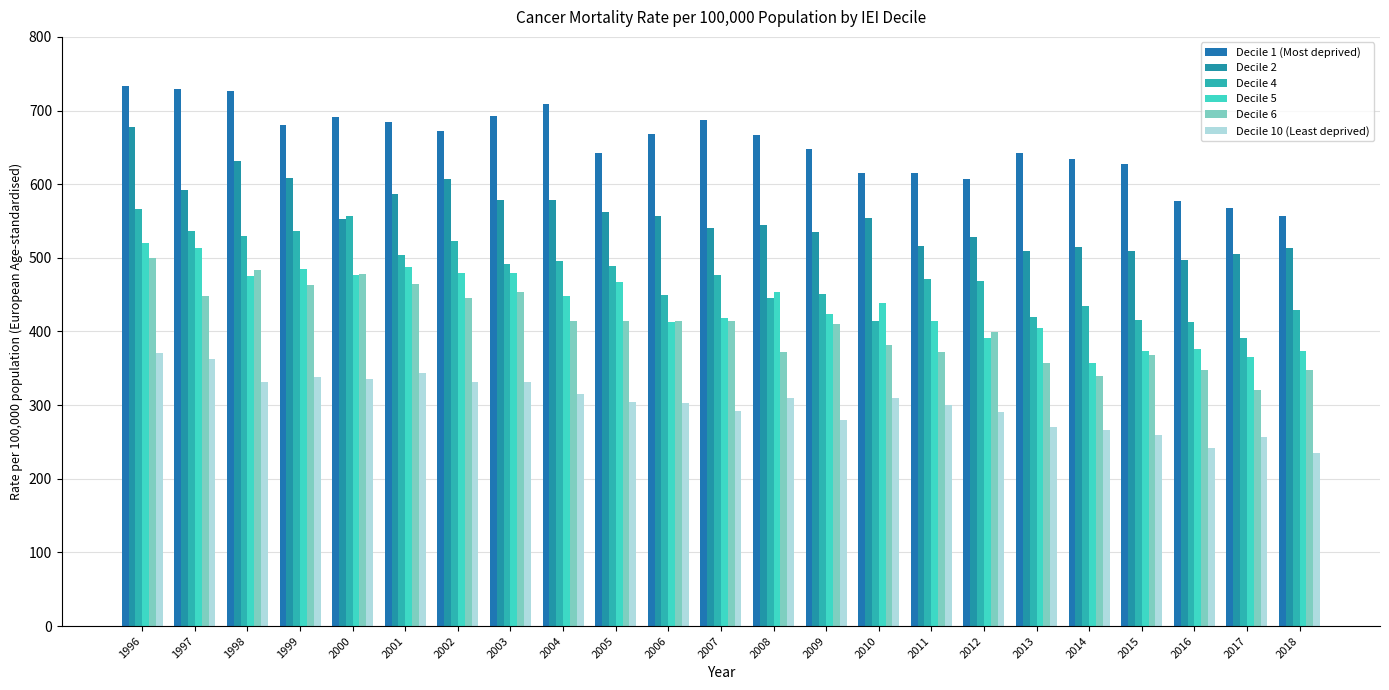

At which label is Decile 5 closest to 439?

2010